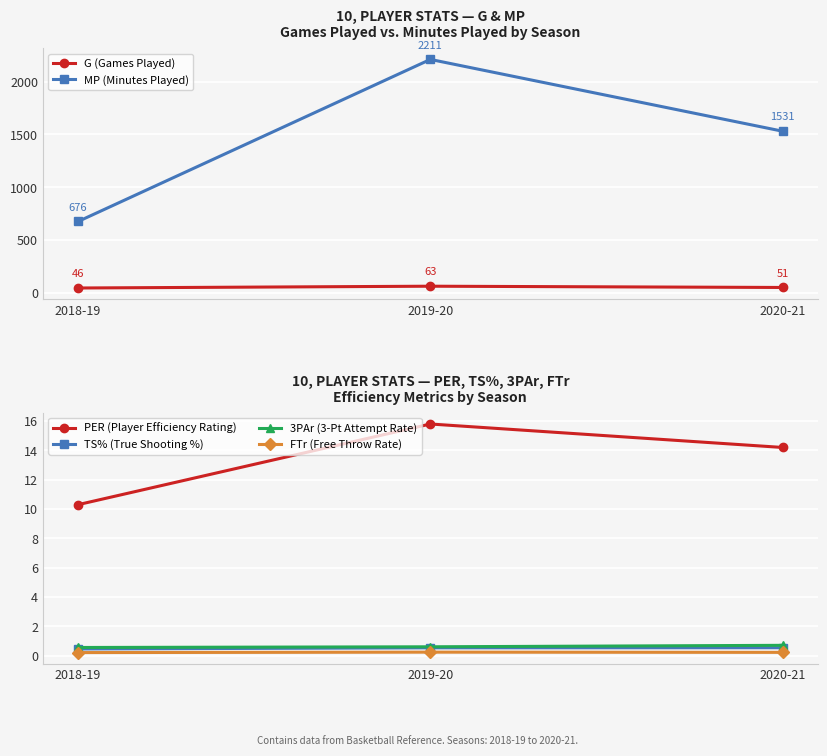

Read the PER (Player Efficiency Rating) value at 2019-20.

15.8